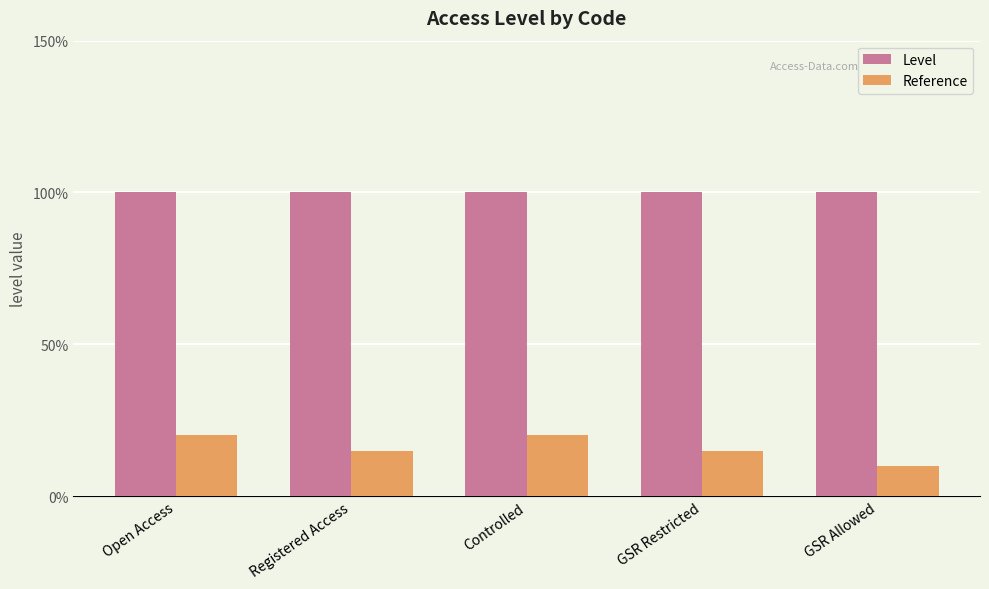

Is the value of Level at GSR Restricted greater than the value of Reference at Registered Access?

Yes